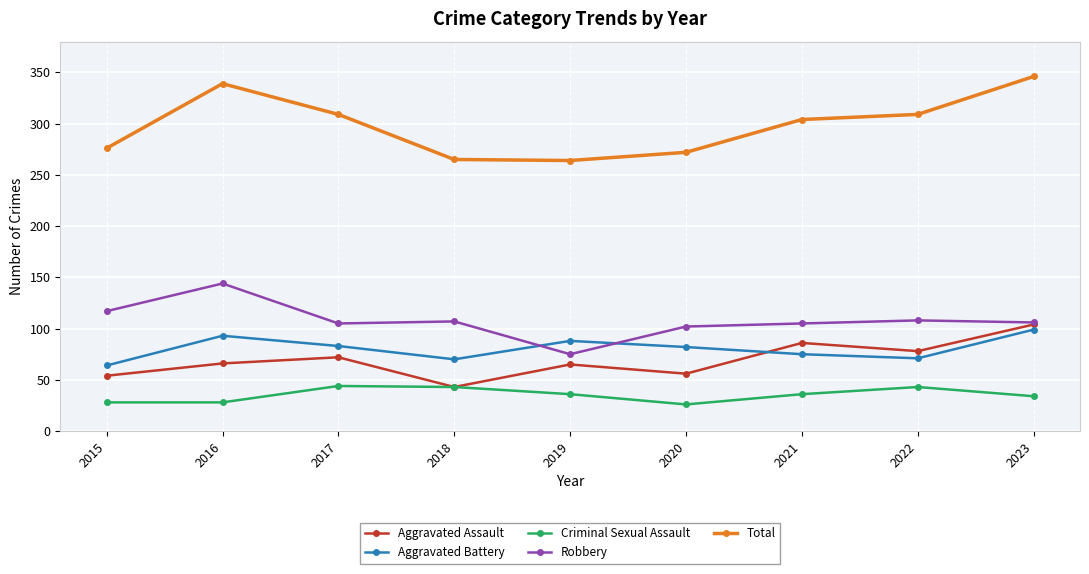

The Criminal Sexual Assault series shows 36 at 2019. True or false?

True